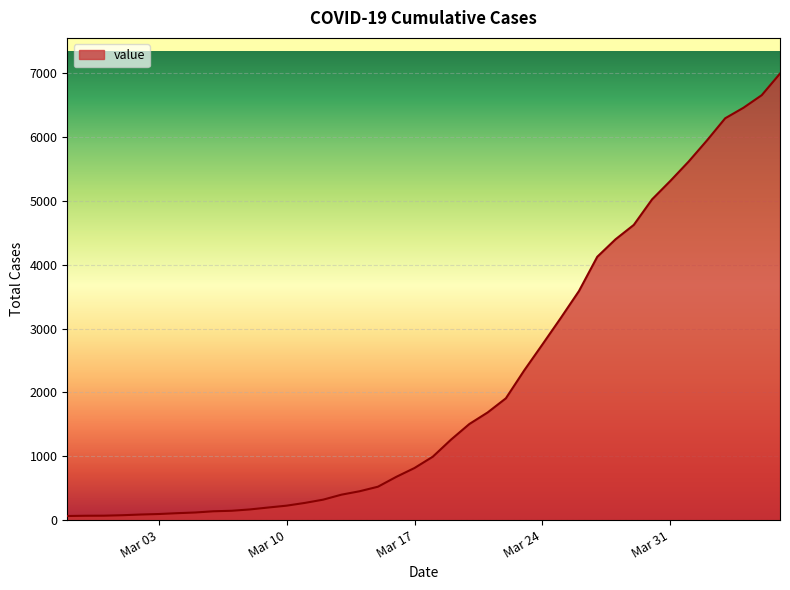

What is the difference between the maximum and minimum values?

6931